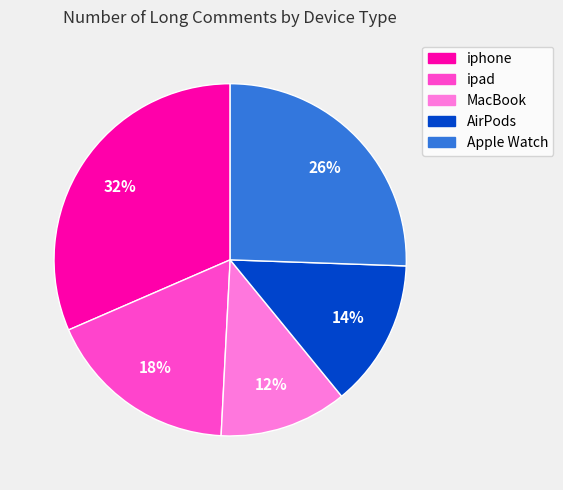

Which category has the smallest portion of the pie?

MacBook